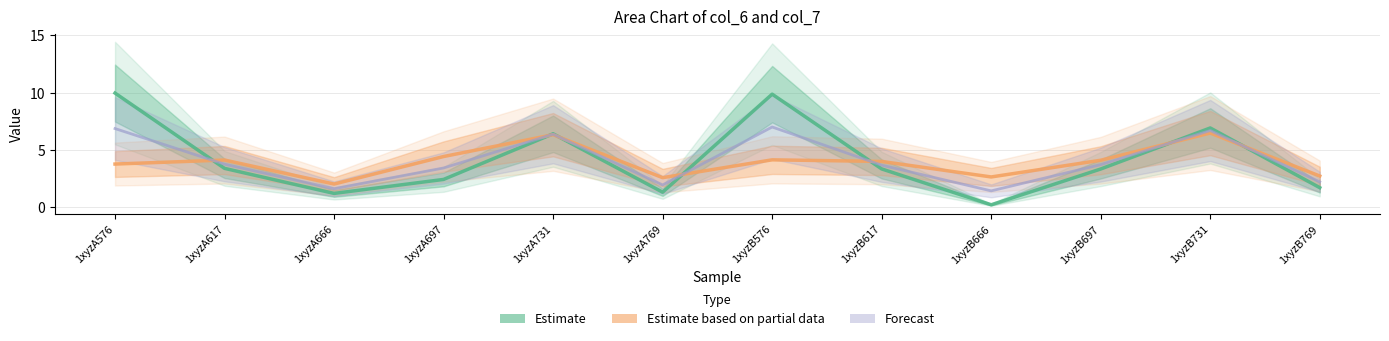

True or false: Estimate based on partial data has a value of 5.6 at 1xyzB697.

False